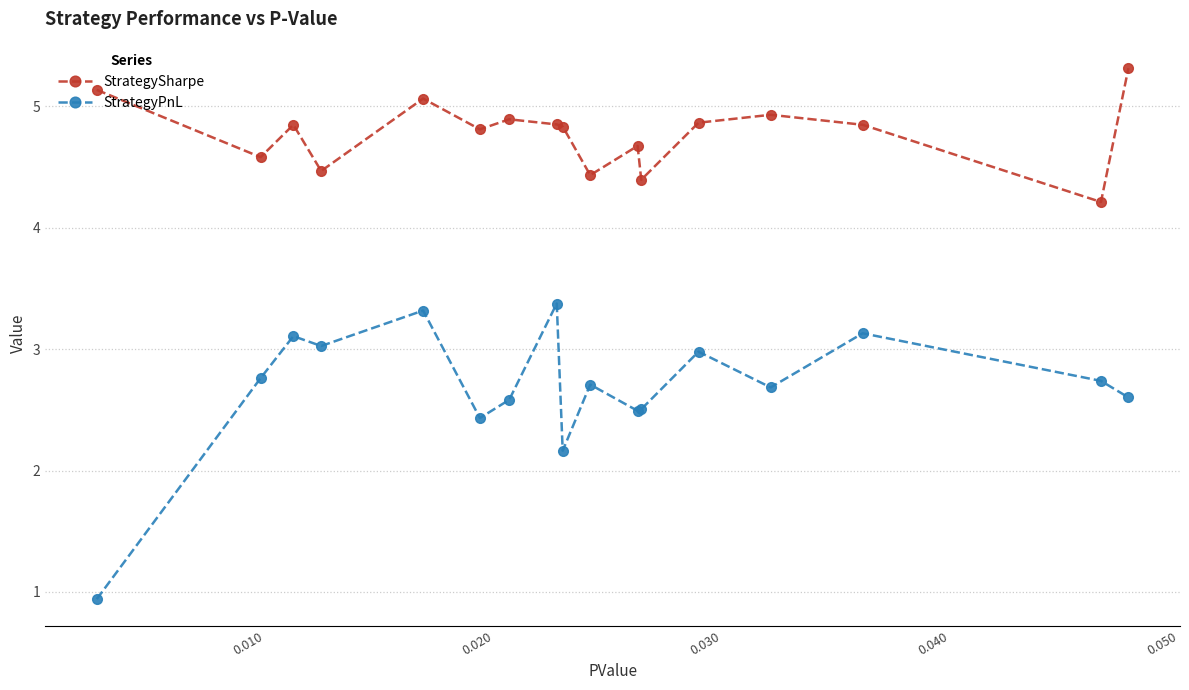

True or false: StrategySharpe and StrategyPnL cross at least once.

False